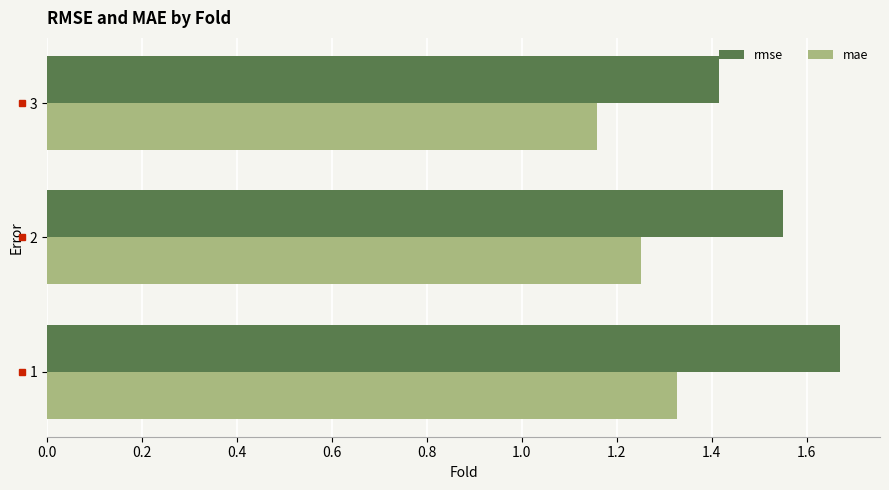

Is it true that rmse equals 2.3 at 1?

False